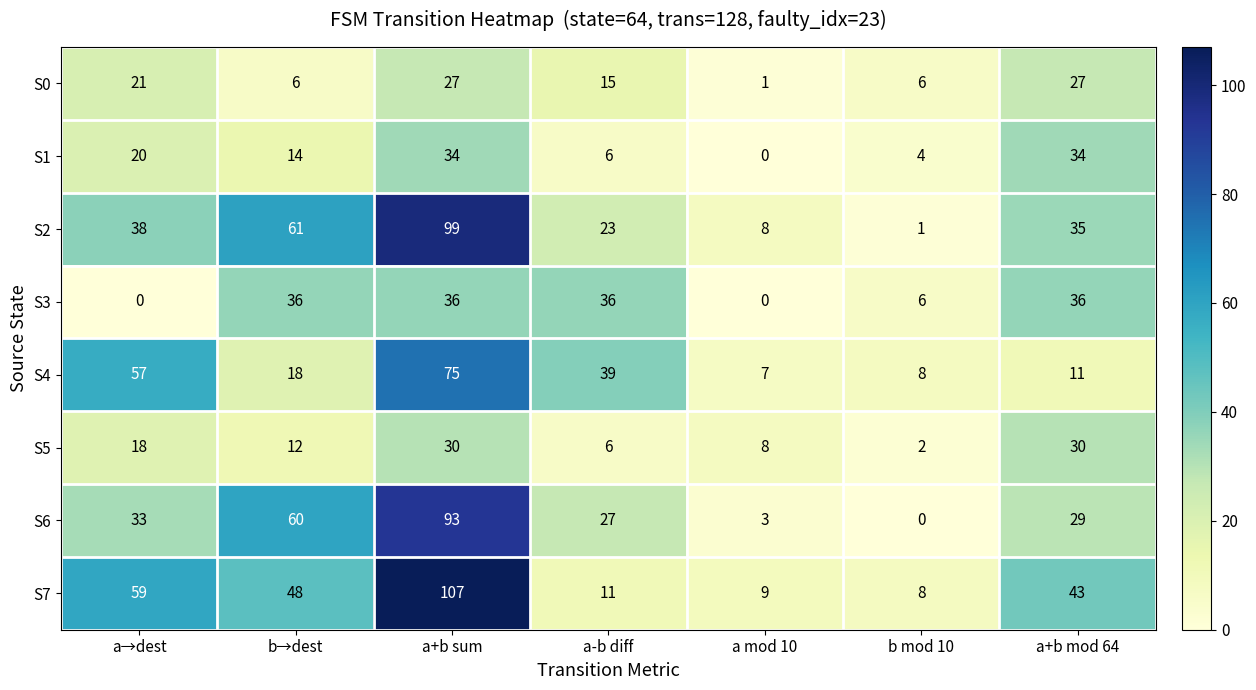

What is the difference between the second highest and second lowest values in the S6 series?

57